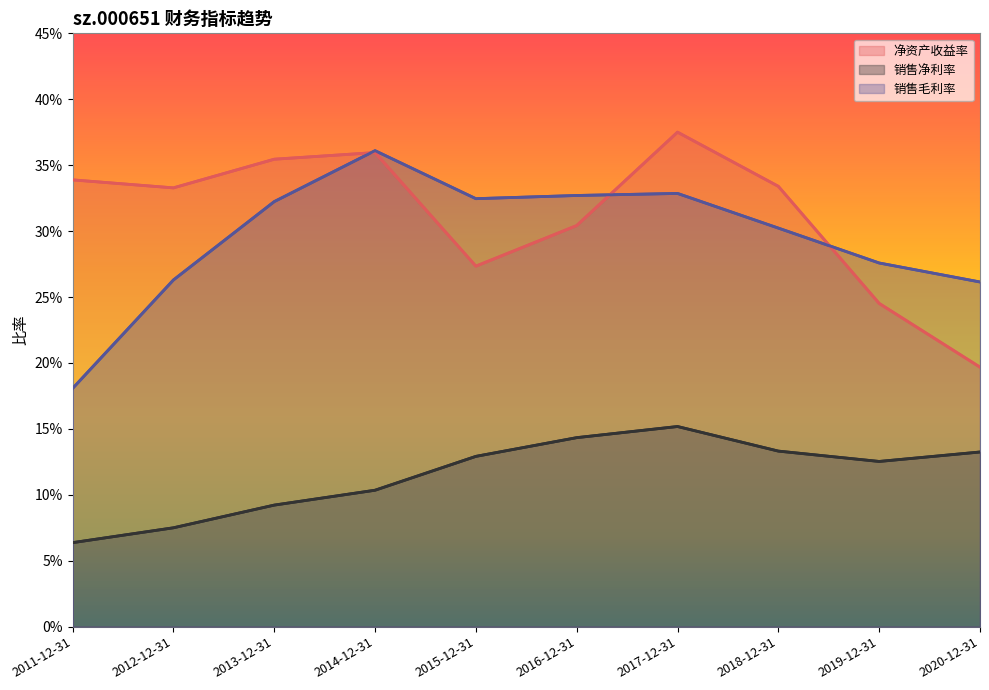

Rank the series at 2017-12-31 from lowest to highest value.

销售净利率, 销售毛利率, 净资产收益率